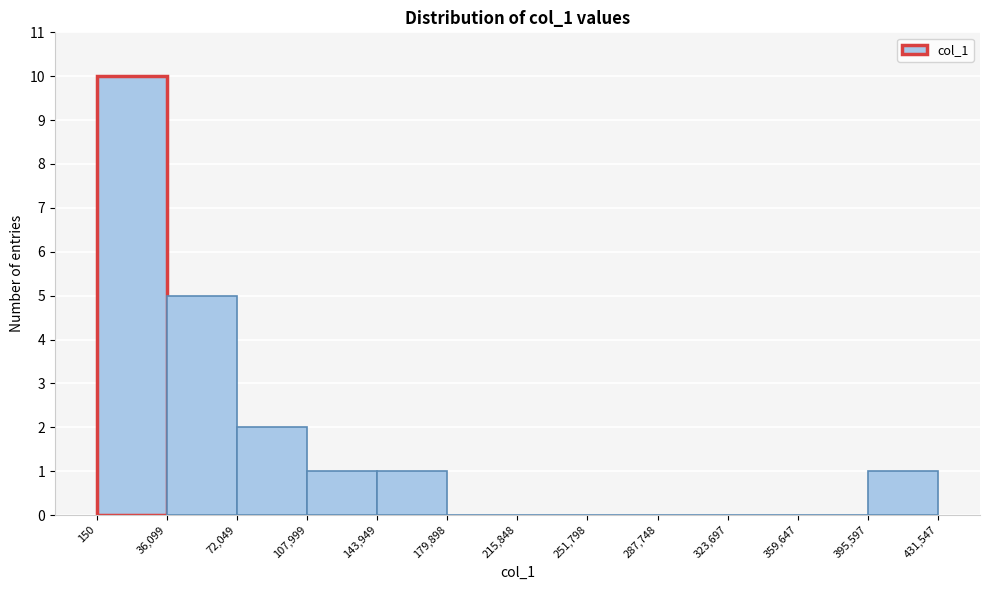

Which range on the x-axis has the tallest bar?

150 to 36,099